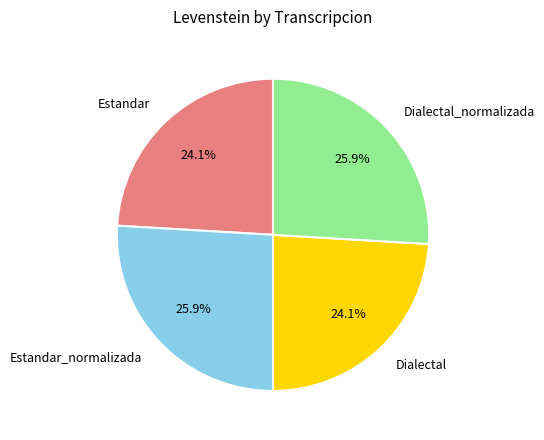

To the nearest percent, what is the average slice percentage?

25%